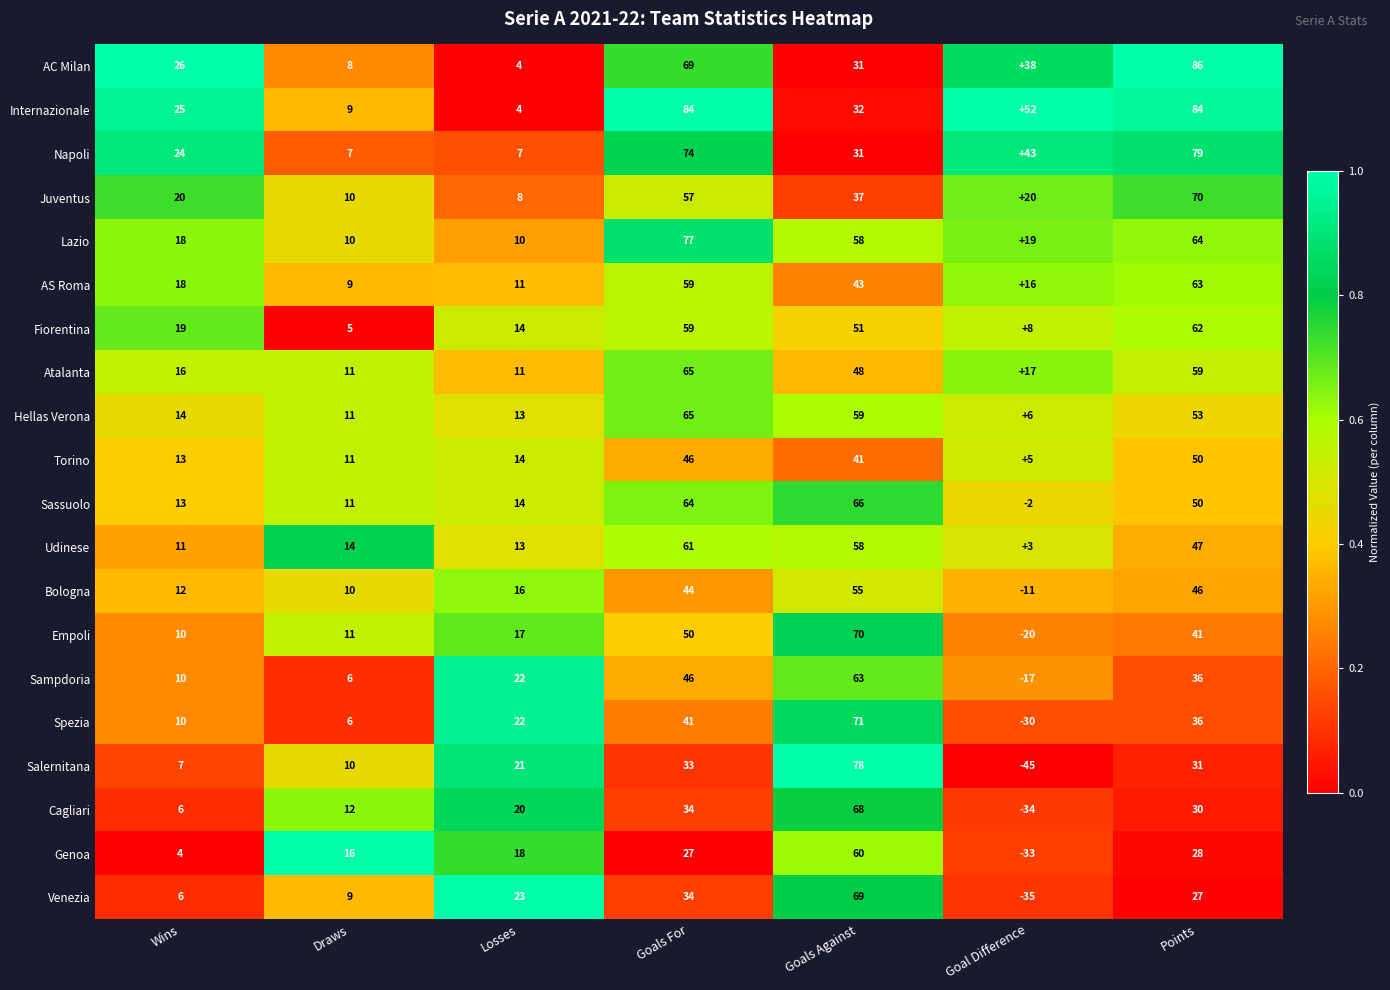

What is the approximate value of Juventus at Wins, to the nearest 5?

20